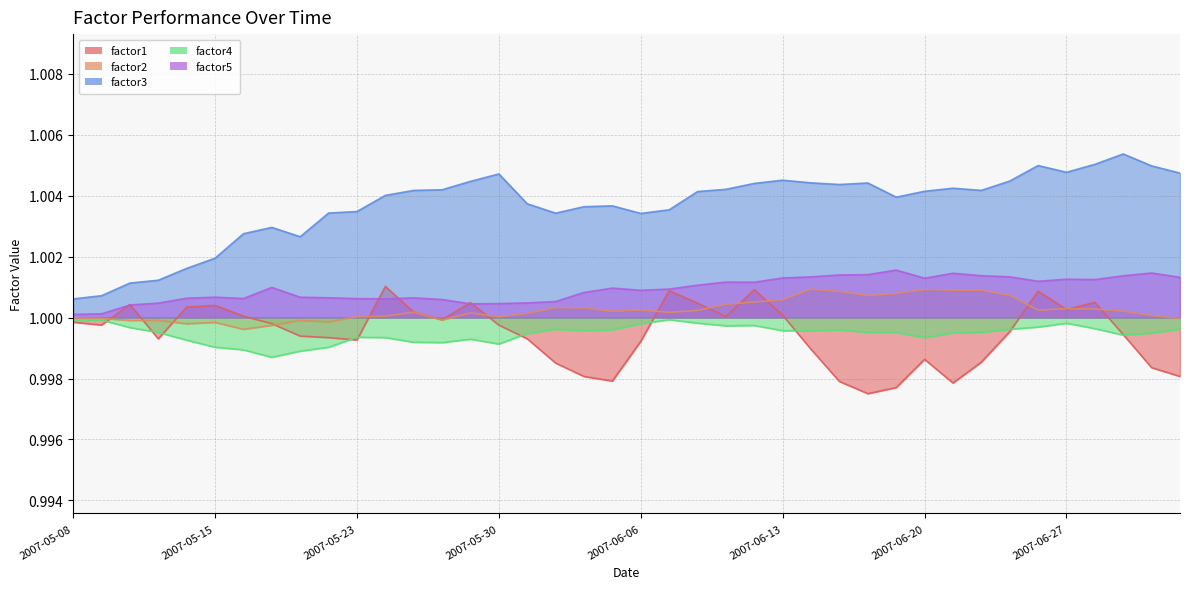

True or false: factor5 and factor2 intersect in this chart.

False